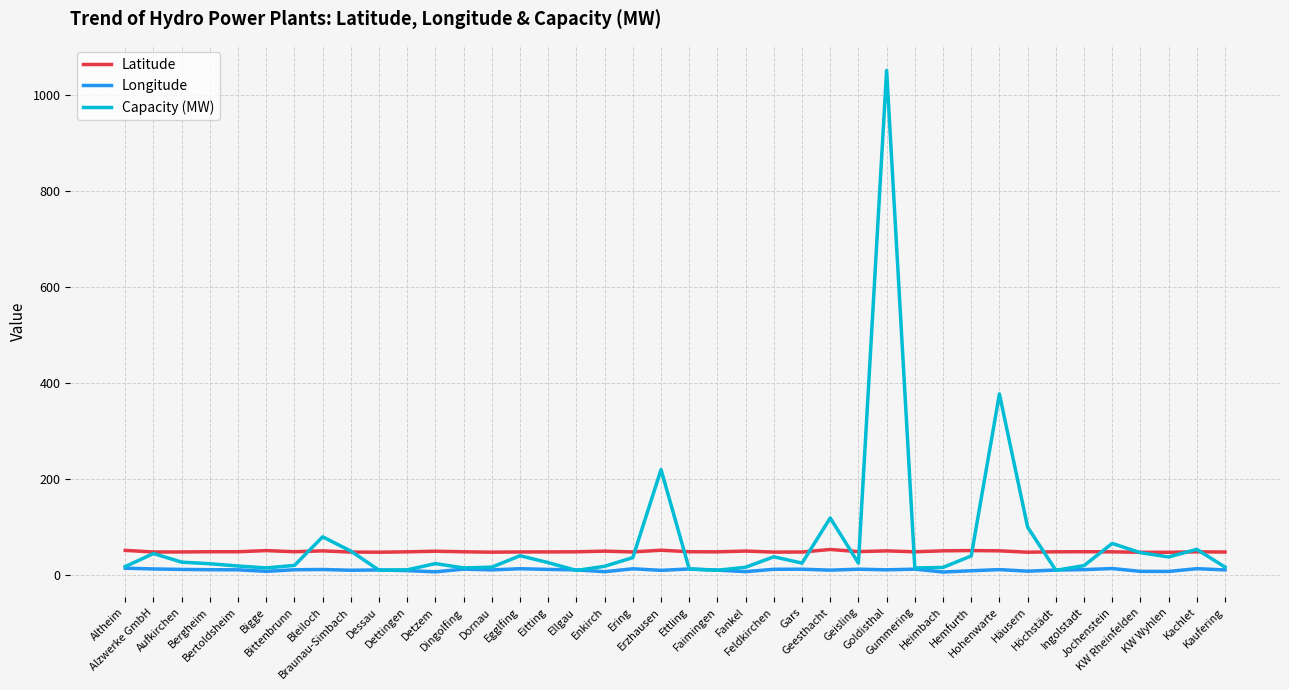

What is the difference between the maximum and second lowest values in the Latitude series?

5.9